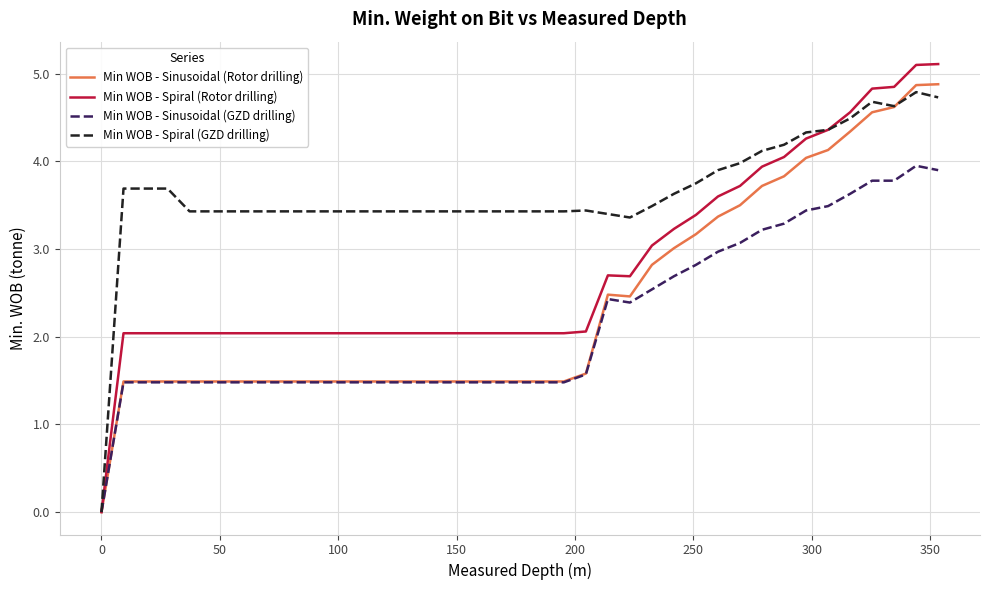

True or false: Min WOB - Spiral (GZD drilling) has more than 2 points higher than both neighbors.

True